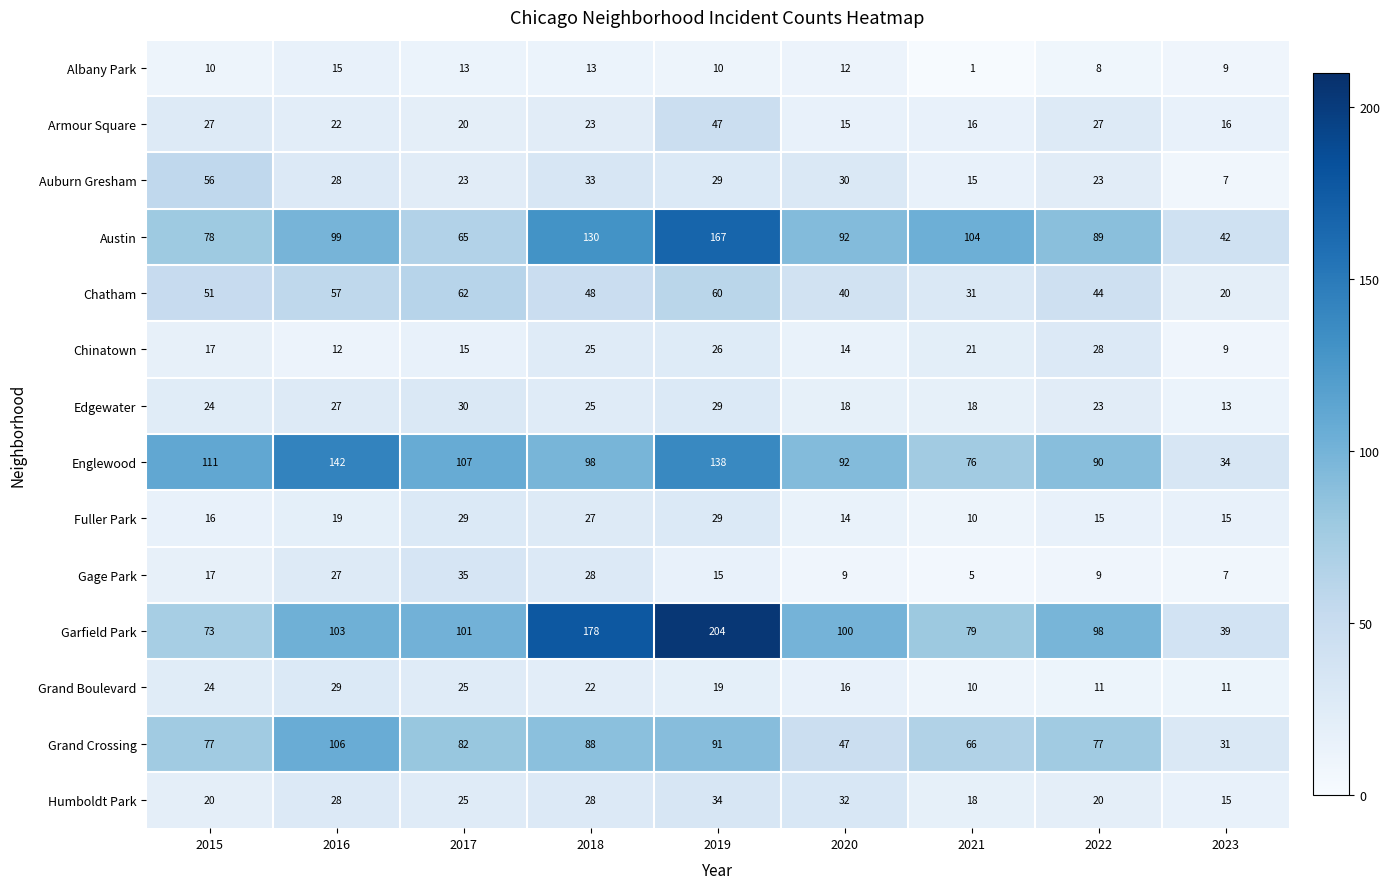

What is the difference between the maximum and minimum values in the Garfield Park series?

165